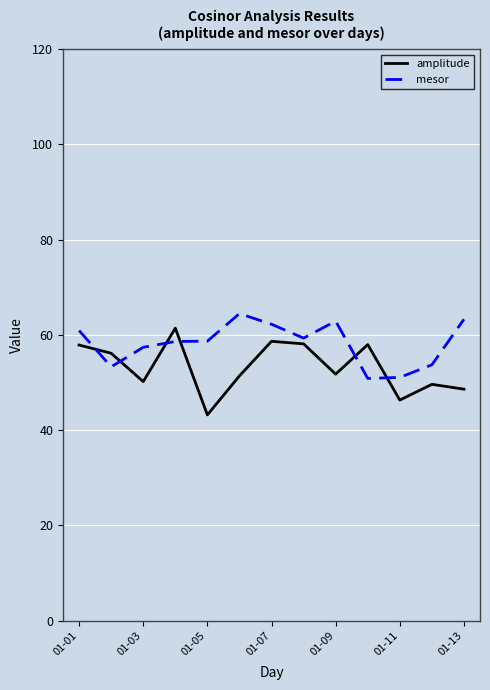

Does the chart display data point markers on the line(s)?

No